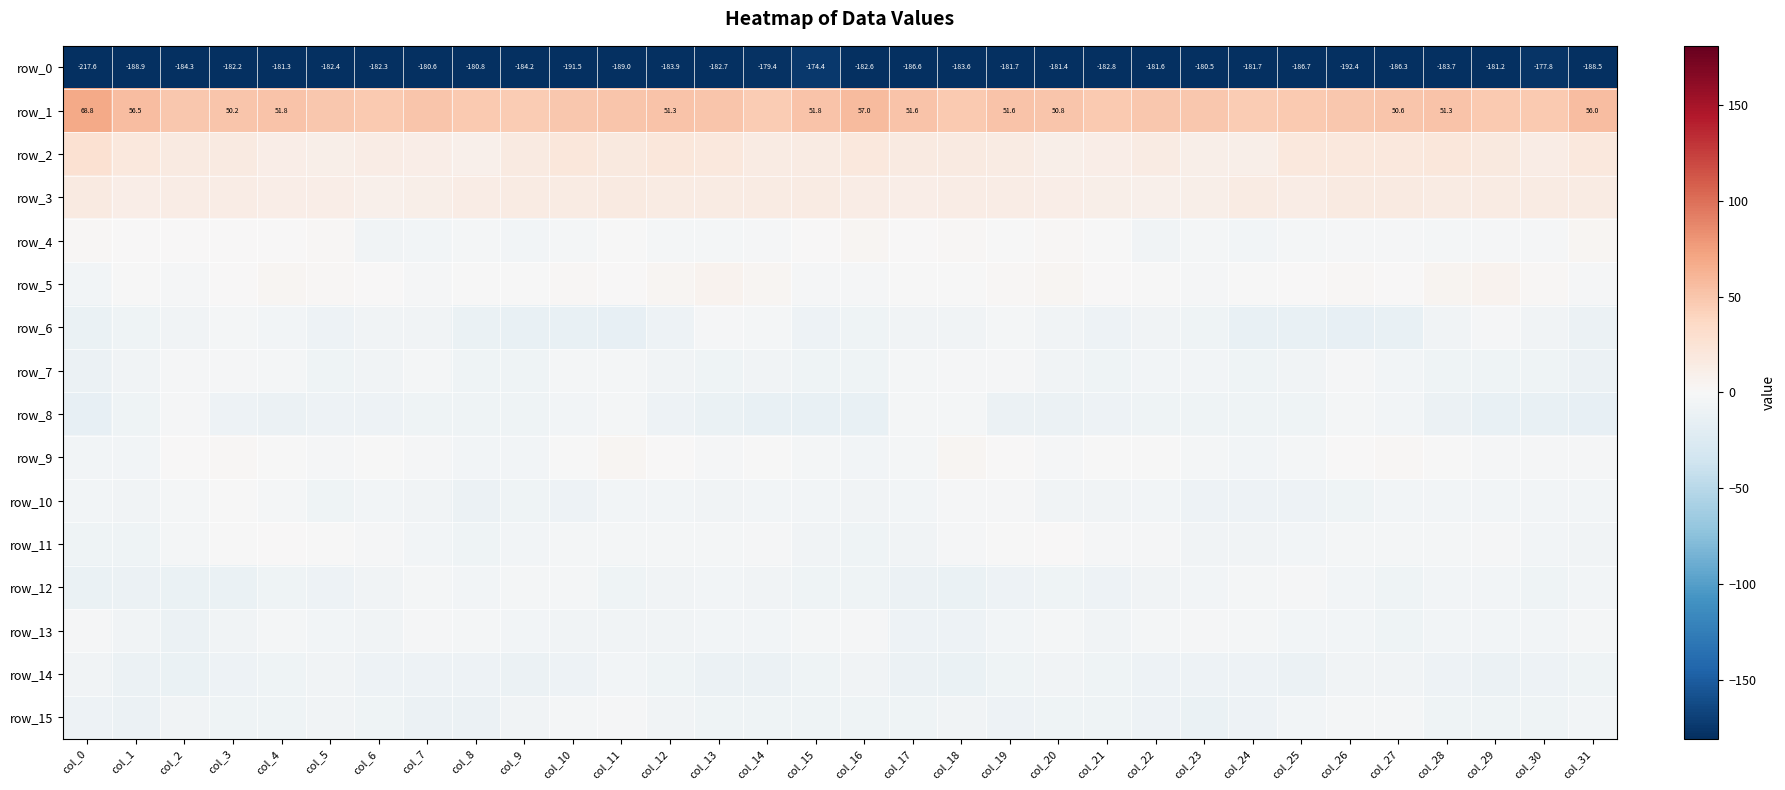

How many data points in row_9 are above -1?

12